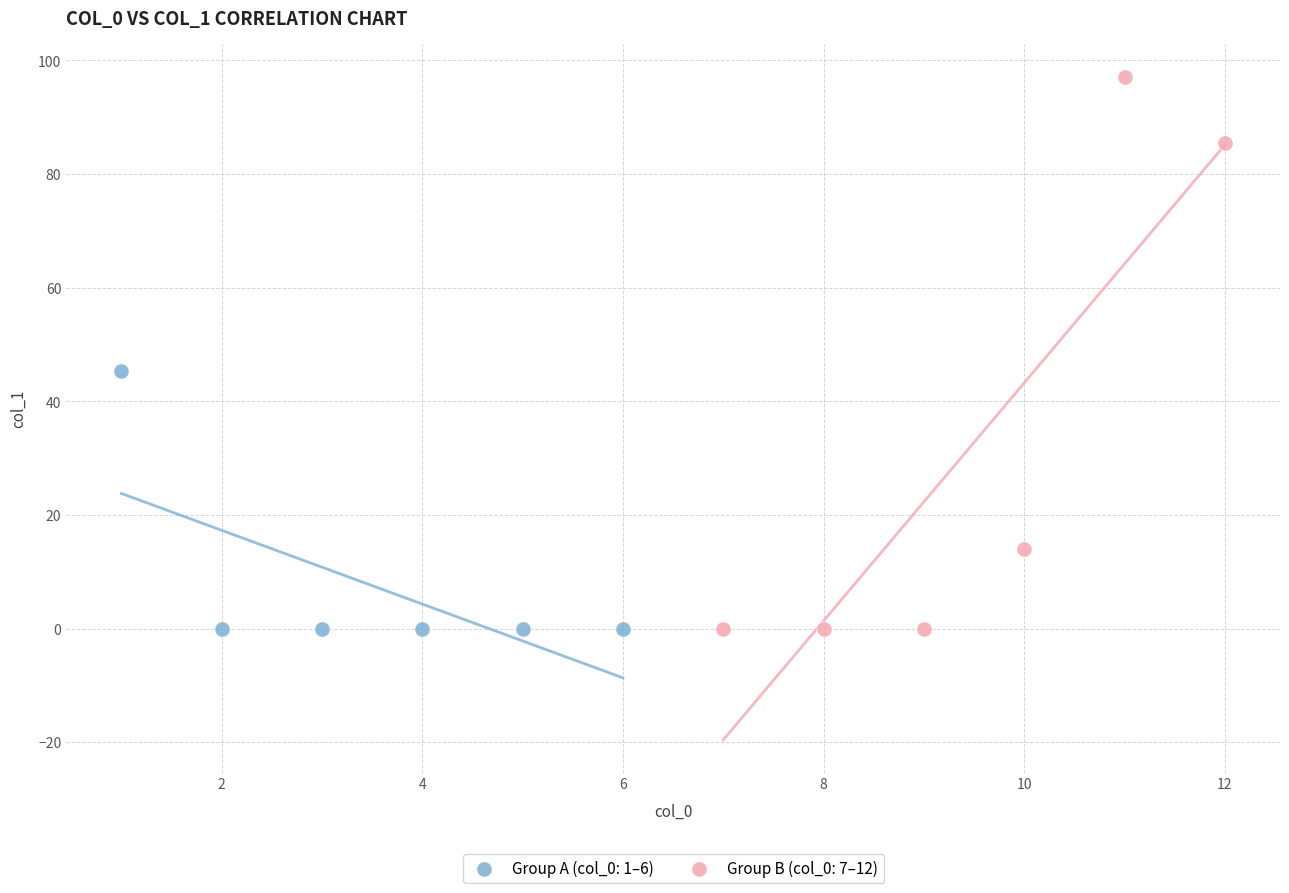

Which series has the widest spread of Y values?

Group B (col_0: 7–12)